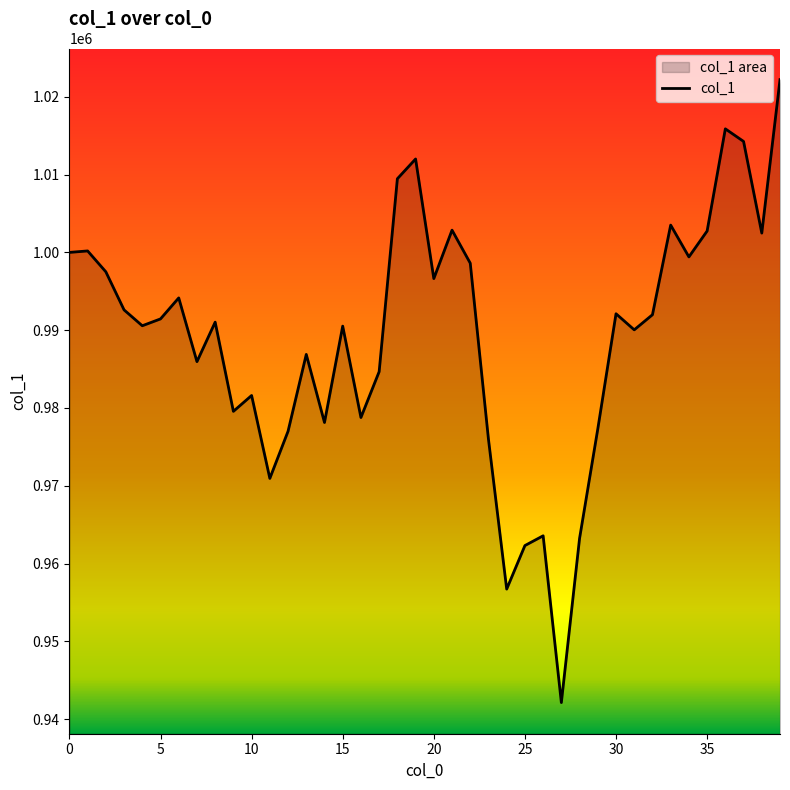

What is the difference between the values at 37 and 21?

11406.6